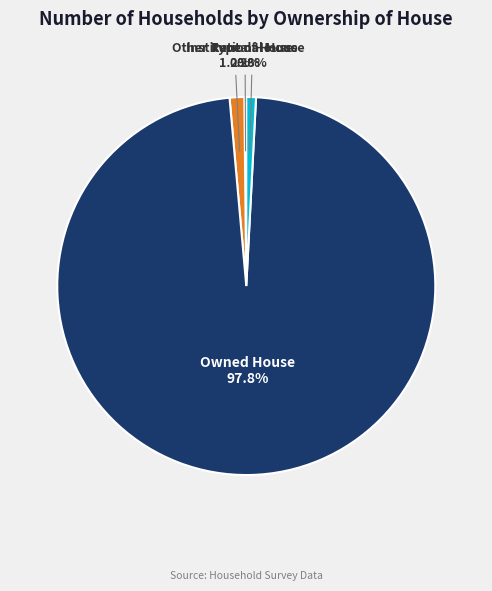

Which slice represents more than half of the pie?

Owned House